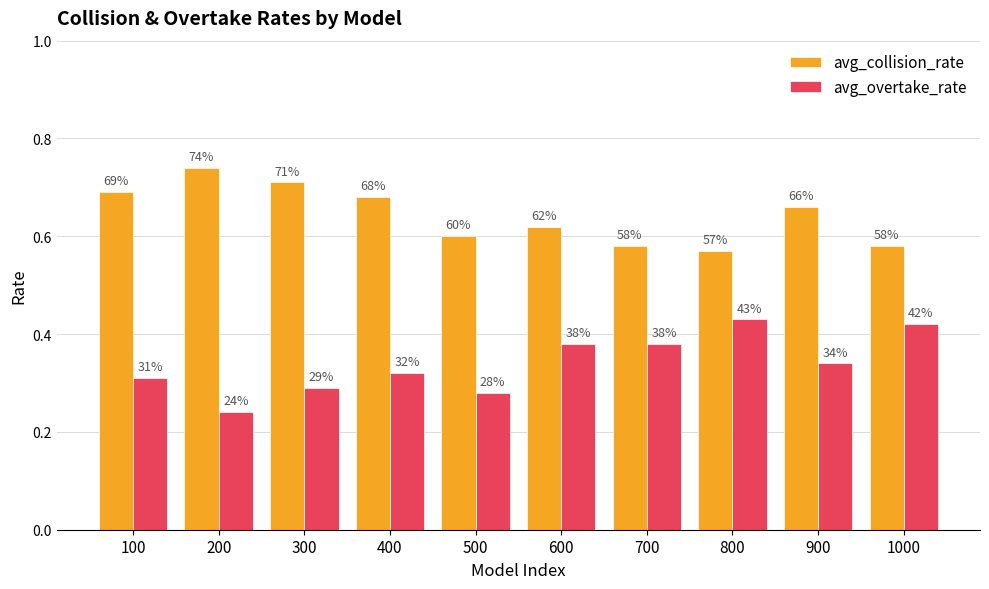

What are all the series names shown in the legend?

avg_collision_rate, avg_overtake_rate